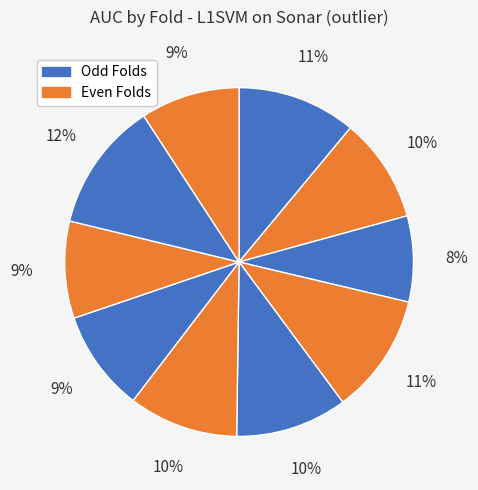

How many segments does this pie chart have?

10